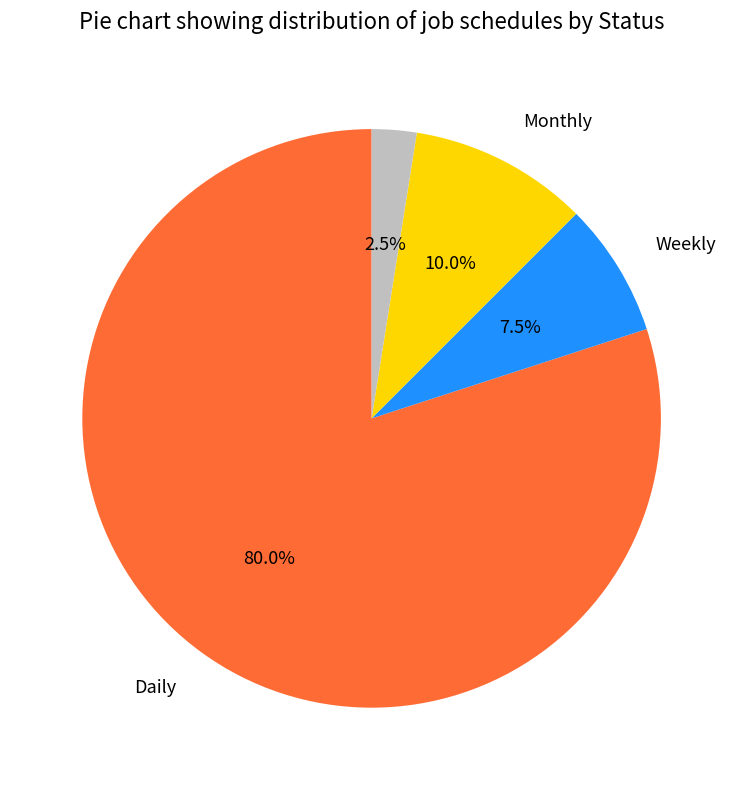

Is there any slice that represents more than half of the pie?

Yes